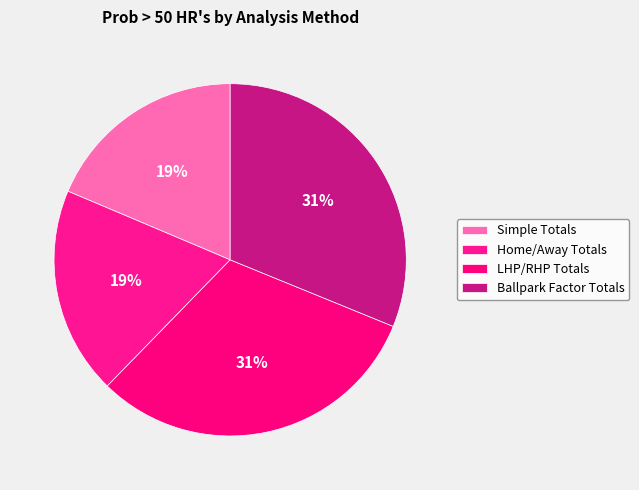

Count the number of slices in the pie.

4